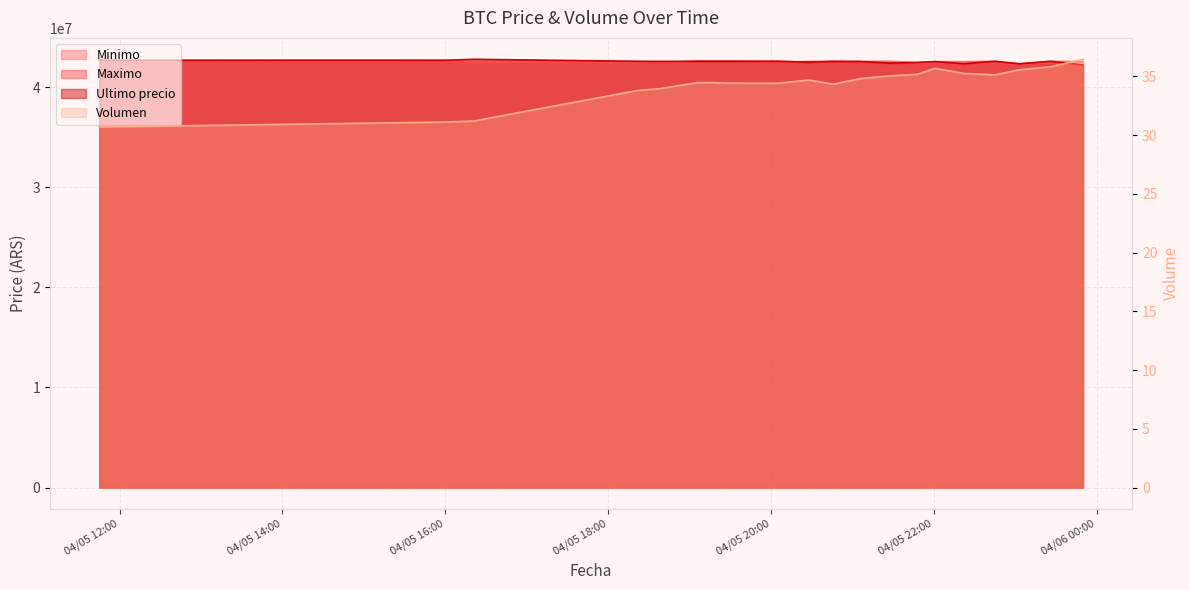

Which has a higher value, 2021-04-05 20:28 or 2021-04-05 20:46?

2021-04-05 20:46